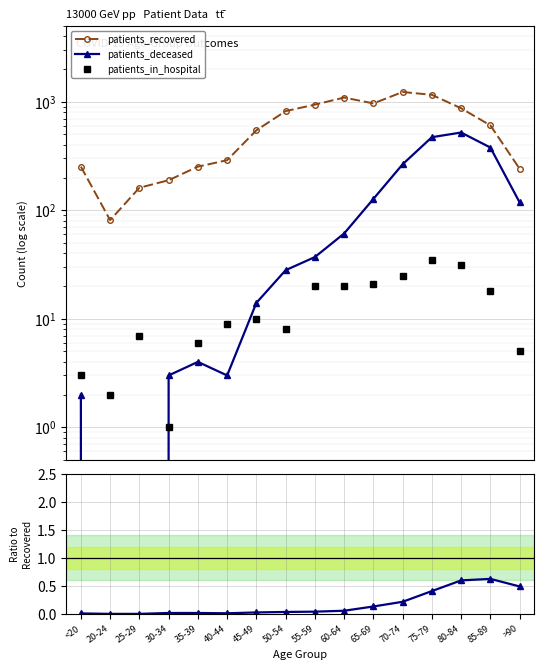

List the series in order of their peak value, lowest first.

patients_deceased / patients_recovered, patients_in_hospital, patients_deceased, patients_recovered